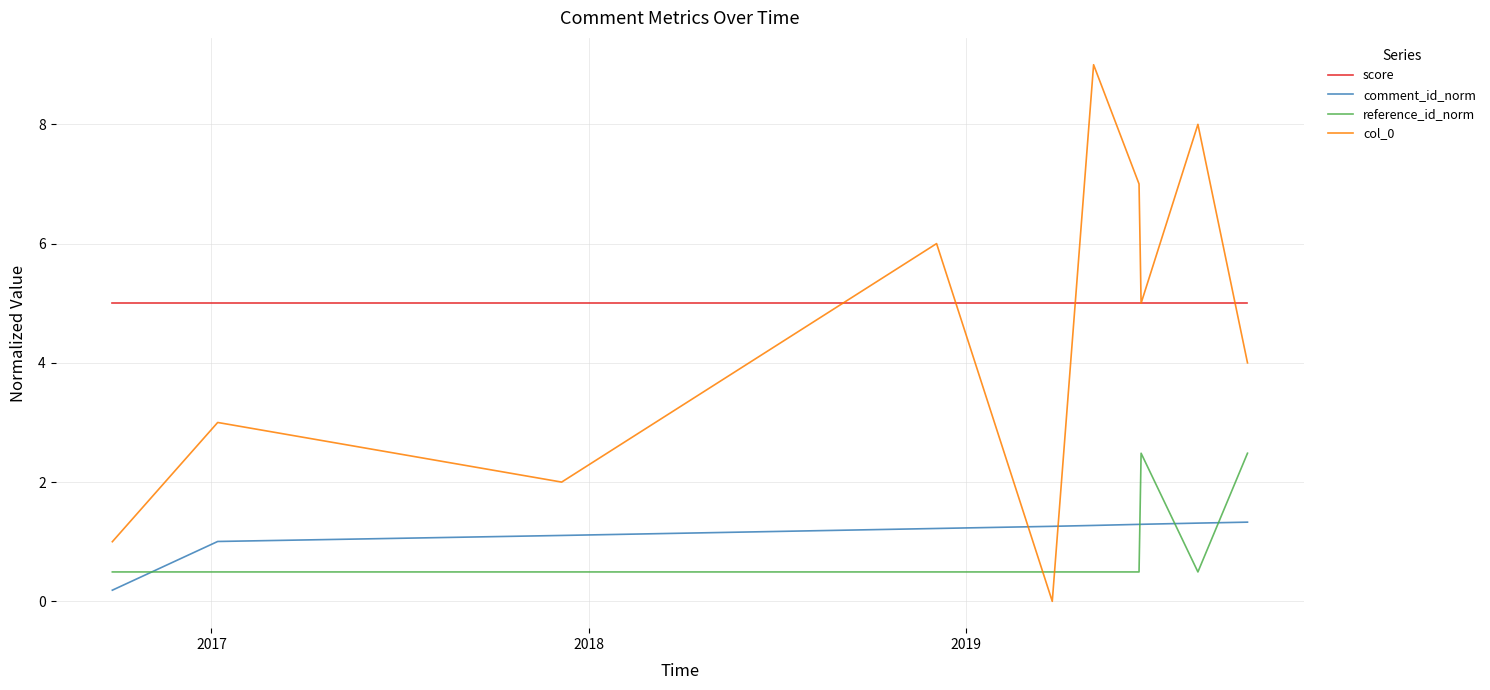

Which series has the largest range (max minus min)?

col_0